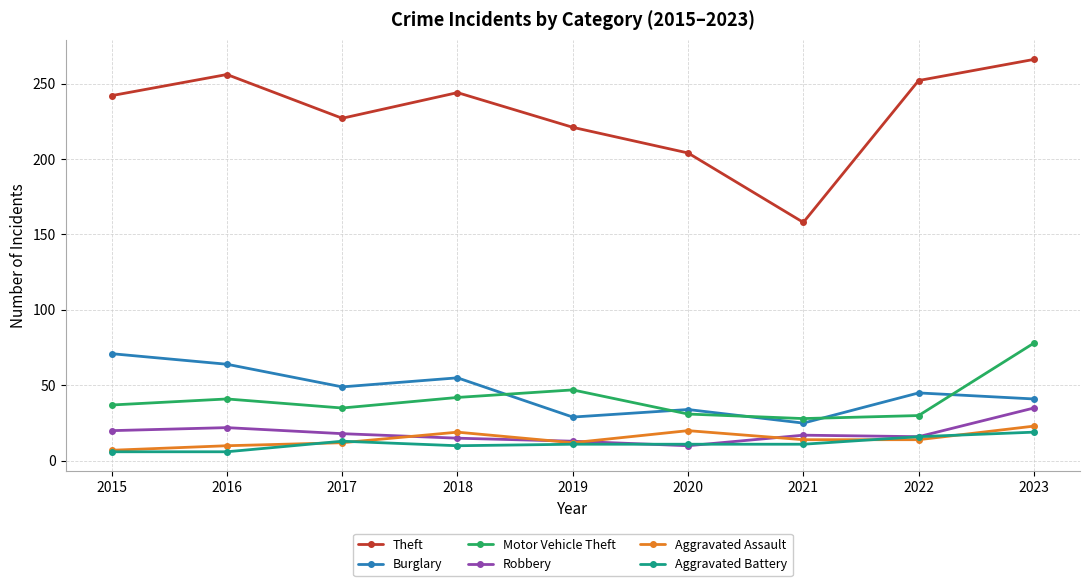

Does the chart have visible grid lines?

Yes